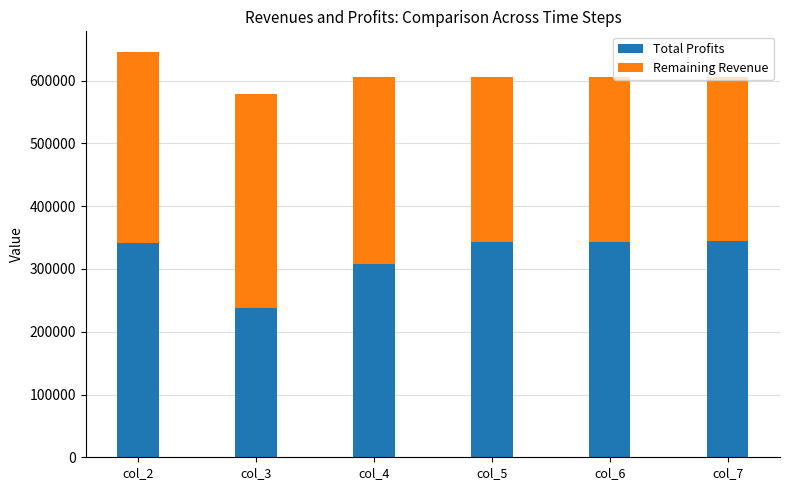

What is the average value of the Total Profits series?

319693.9